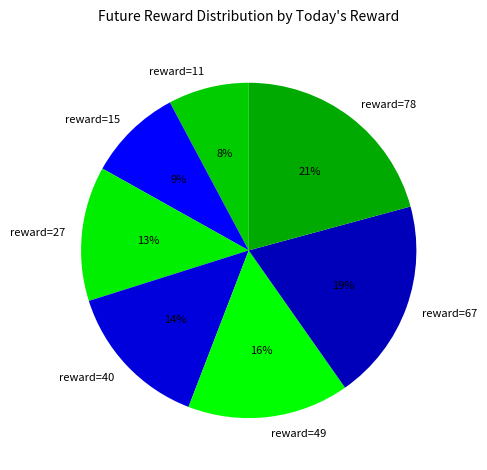

How many segments does this pie chart have?

7